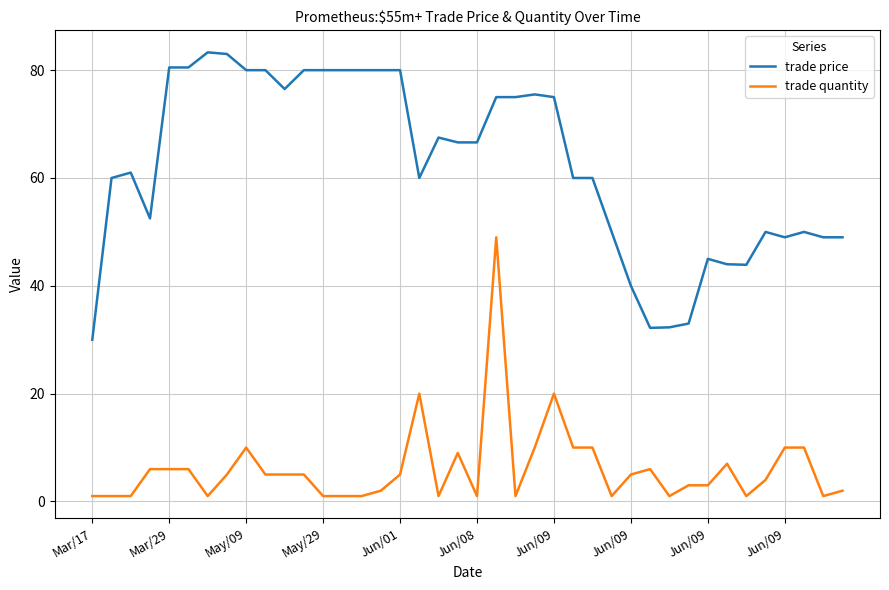

How many lines are shown in the chart?

2